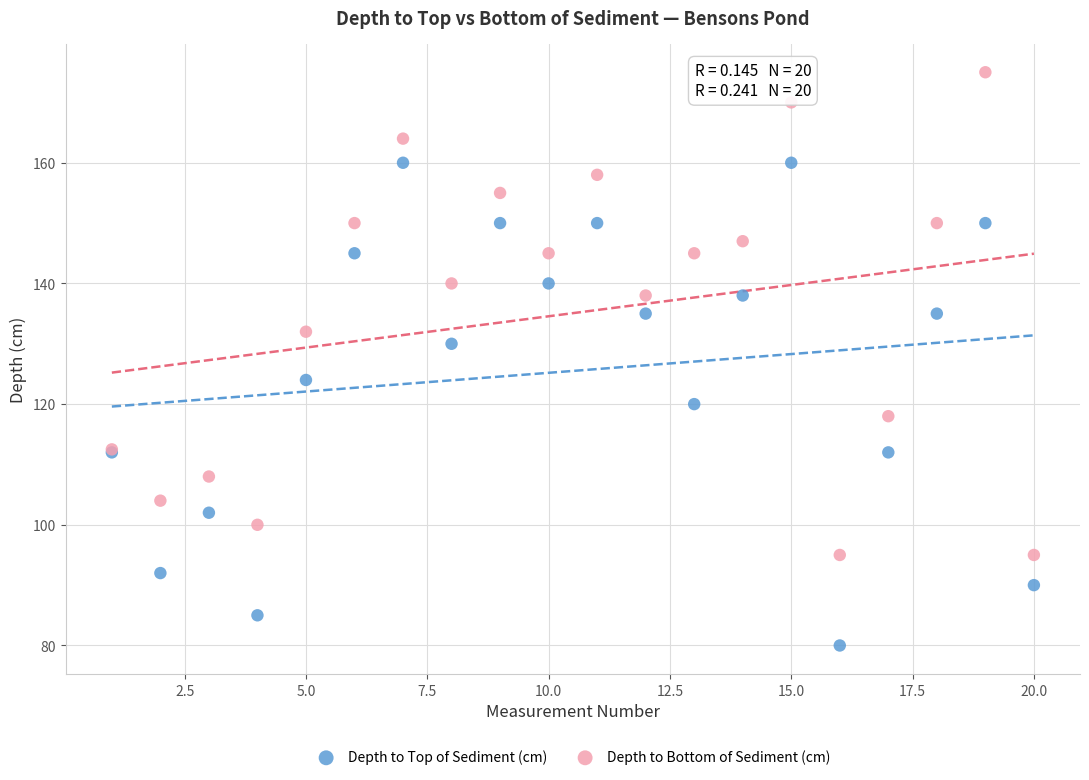

Which series contains the lowest Y value?

Depth to Top of Sediment (cm)